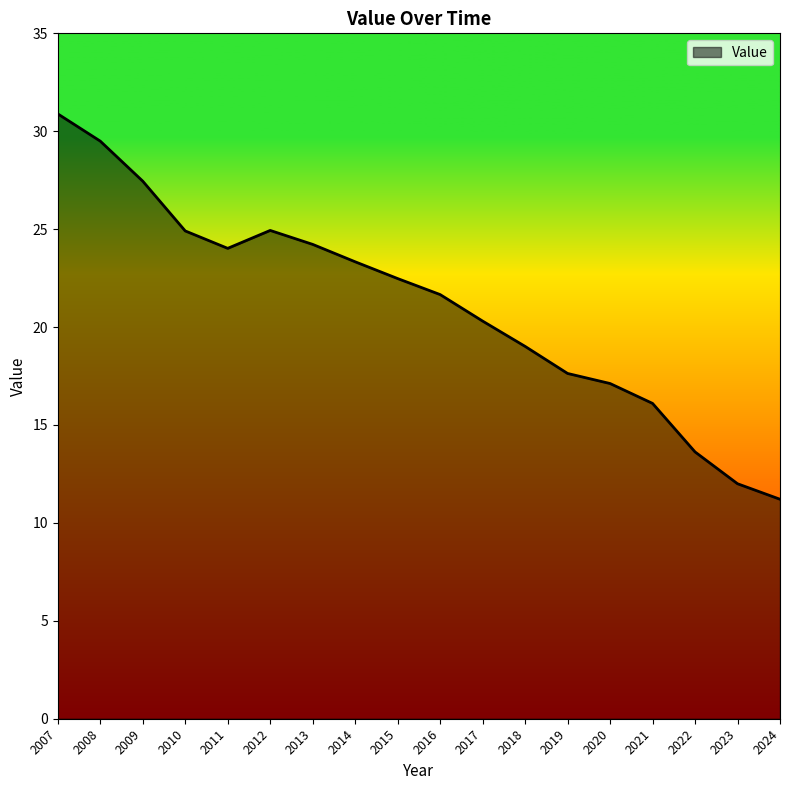

At which category does the chart reach its minimum across all series?

2024